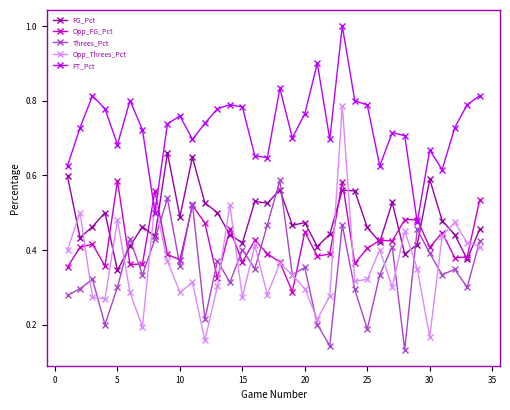

What is the maximum value shown in the chart?

1.0